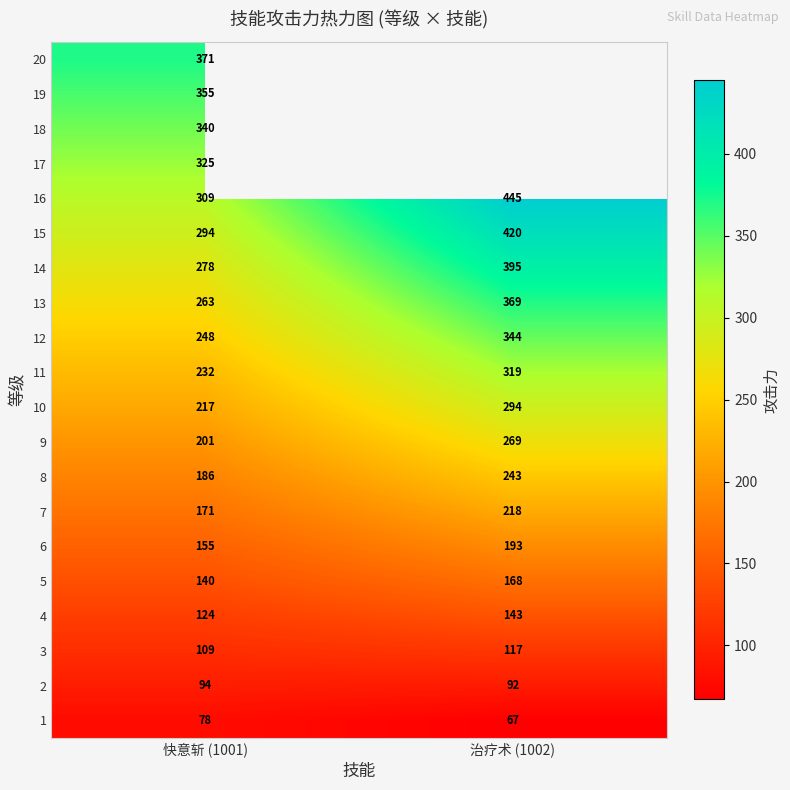

What is the minimum value shown in the chart?

67.0